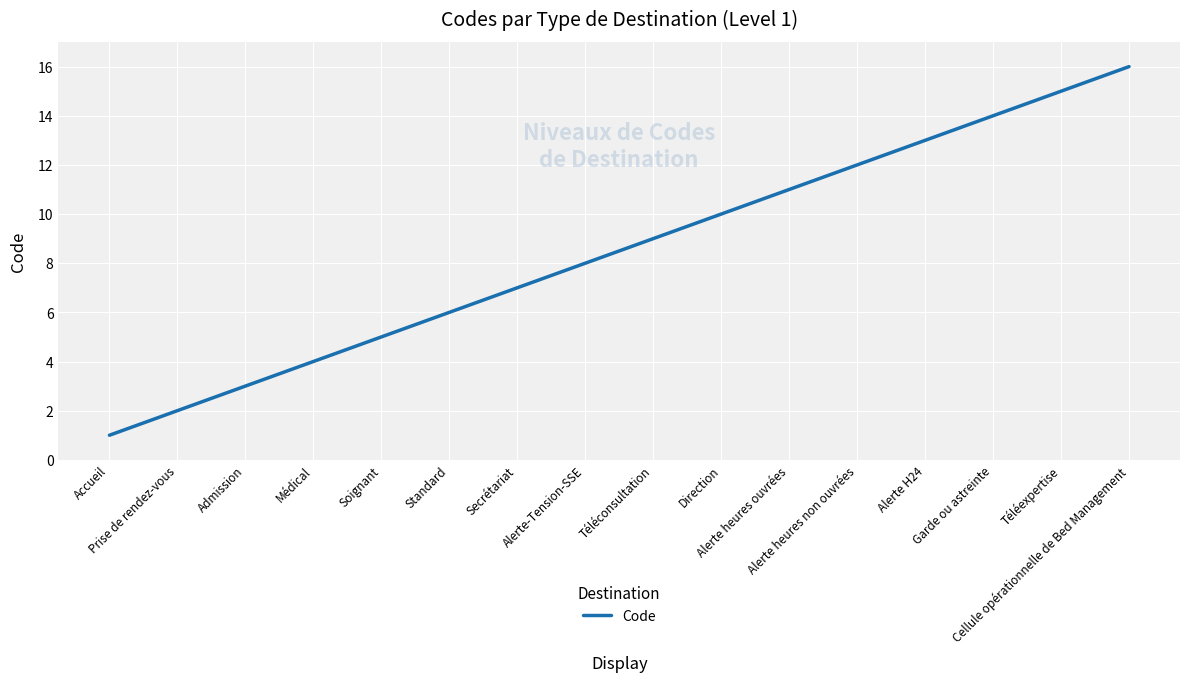

Is this an area chart (filled region under the line)?

No